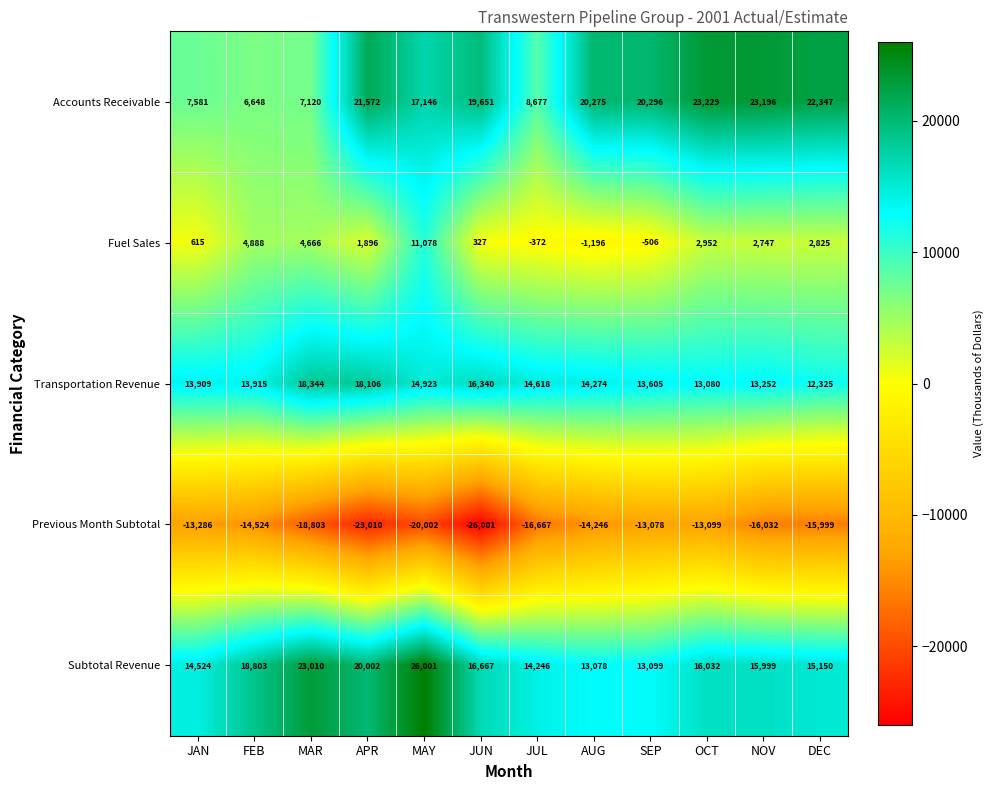

At which category is the sum across all series the highest?

MAY